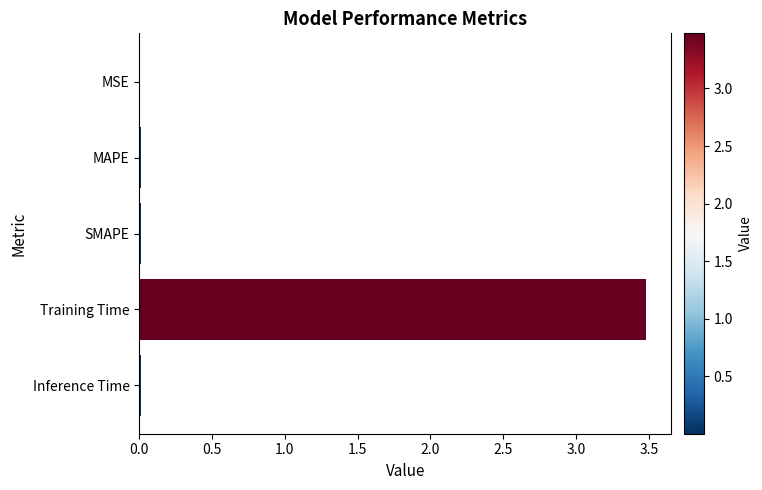

What is the sum of all values?

3.5